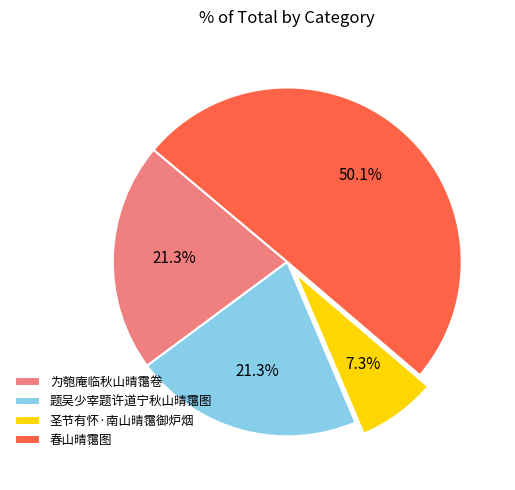

What is the ratio of the value at 圣节有怀·南山晴霭御炉烟 to the value at 题吴少宰题许道宁秋山晴霭图?

0.3